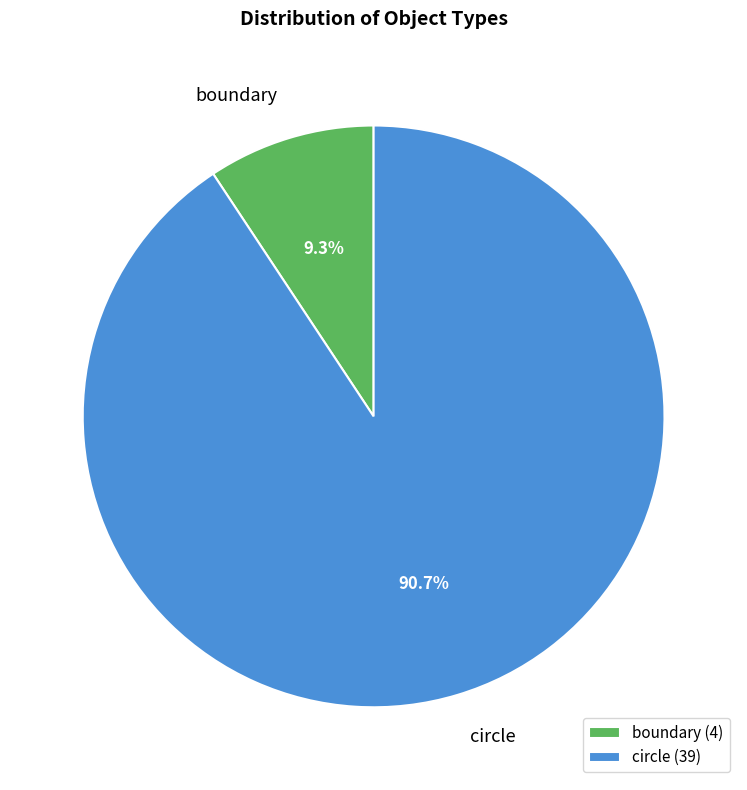

What is the largest slice in the pie chart?

circle